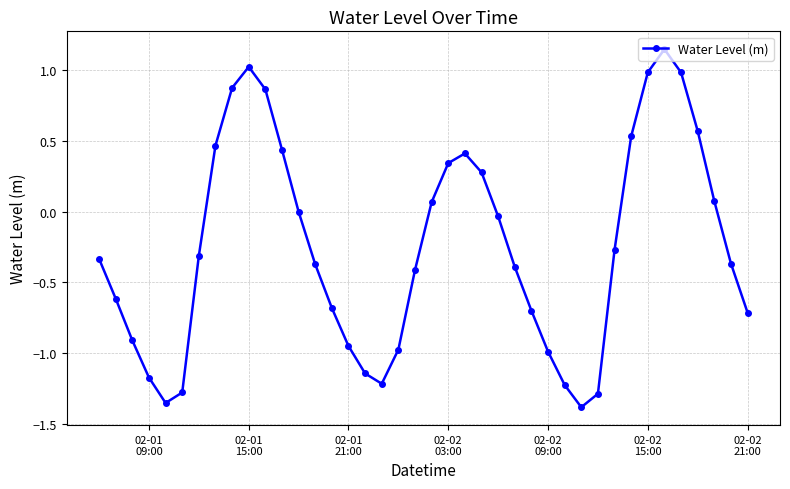

True or false: there are more than 1 points higher than both neighbors.

True